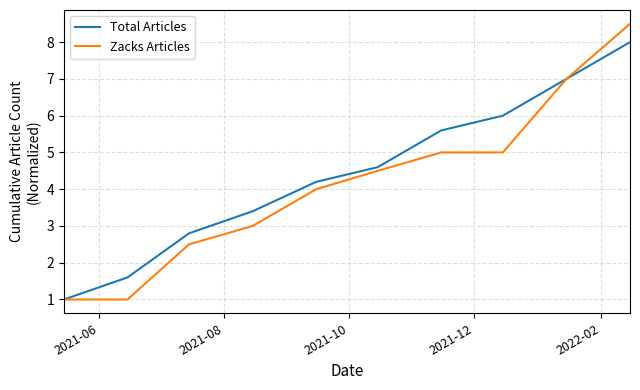

Rank the series by their maximum value, from highest to lowest.

Zacks Articles, Total Articles